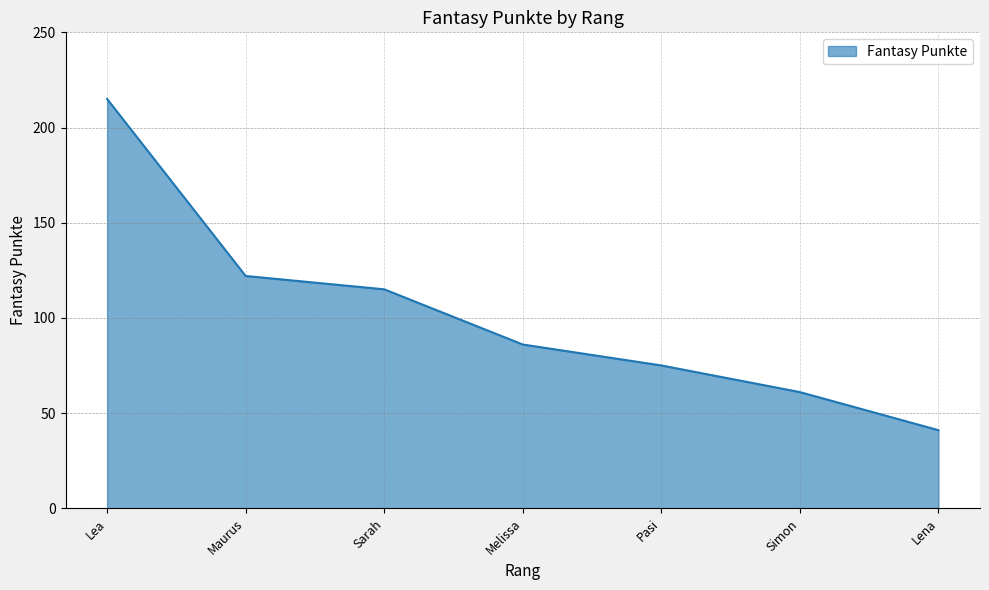

What position from the right is Simon?

2